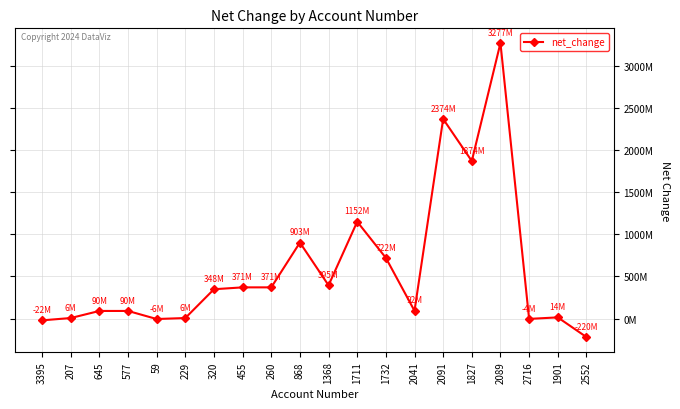

Reading right to left, extract all data points from this chart.

-220088000	13548000	-4412000	3277334000	1873684000	2373921000	91675000	721610000	1152074000	395014000	903413000	370669000	370669000	348456000	5827000	-5827000	90040000	90040000	5827000	-21714000